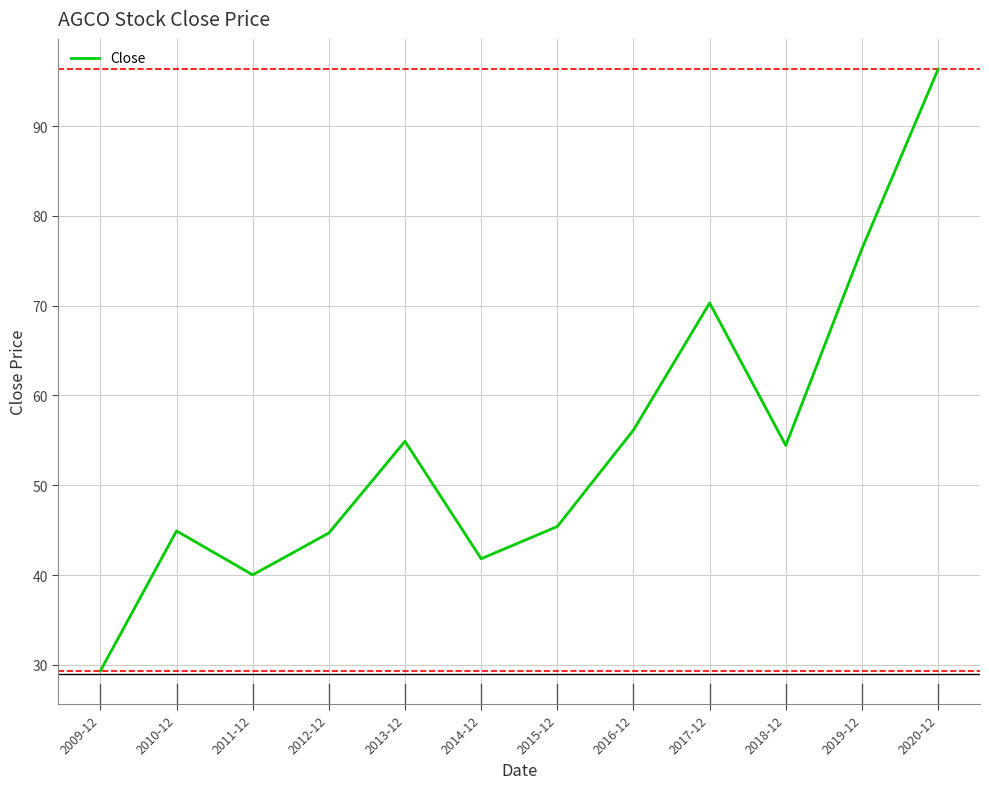

What value does the data have at 2010-12?

44.9